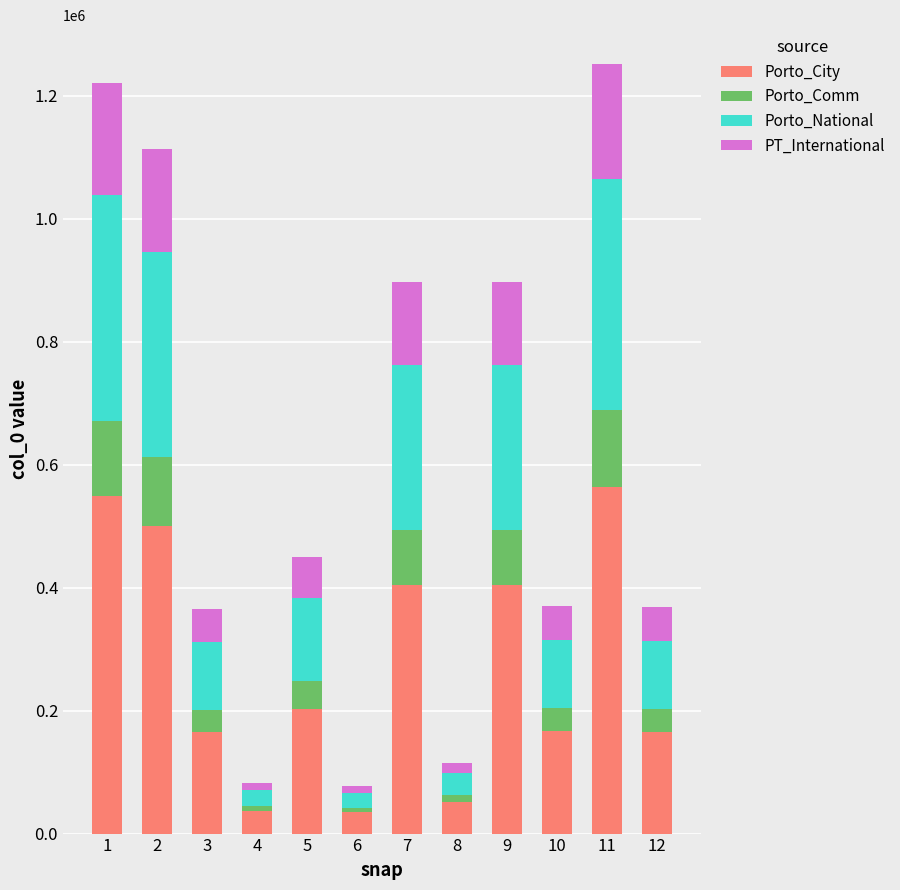

What is the total value across all series at 11?

1251936.0